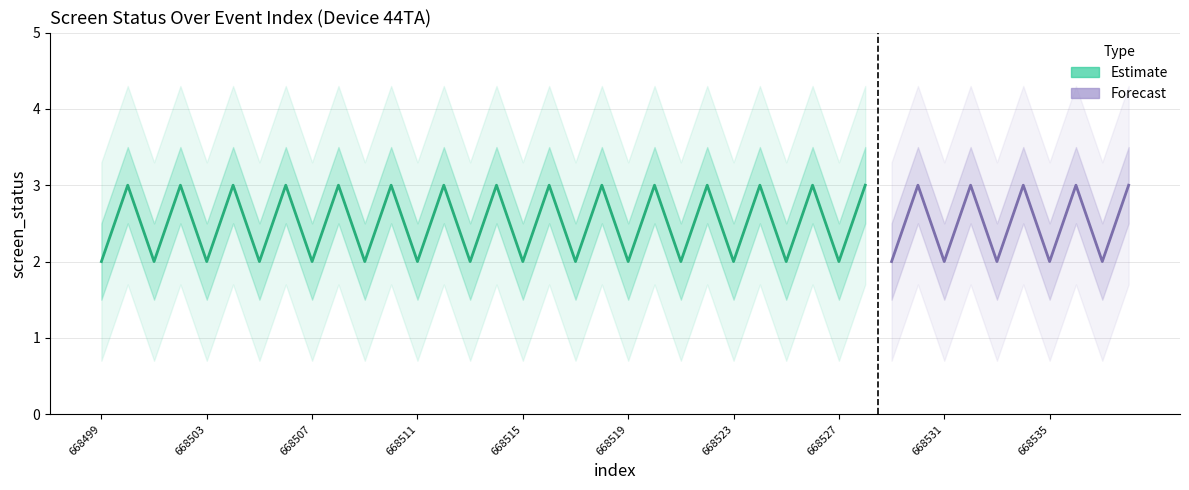

What is the smallest value displayed?

1.5